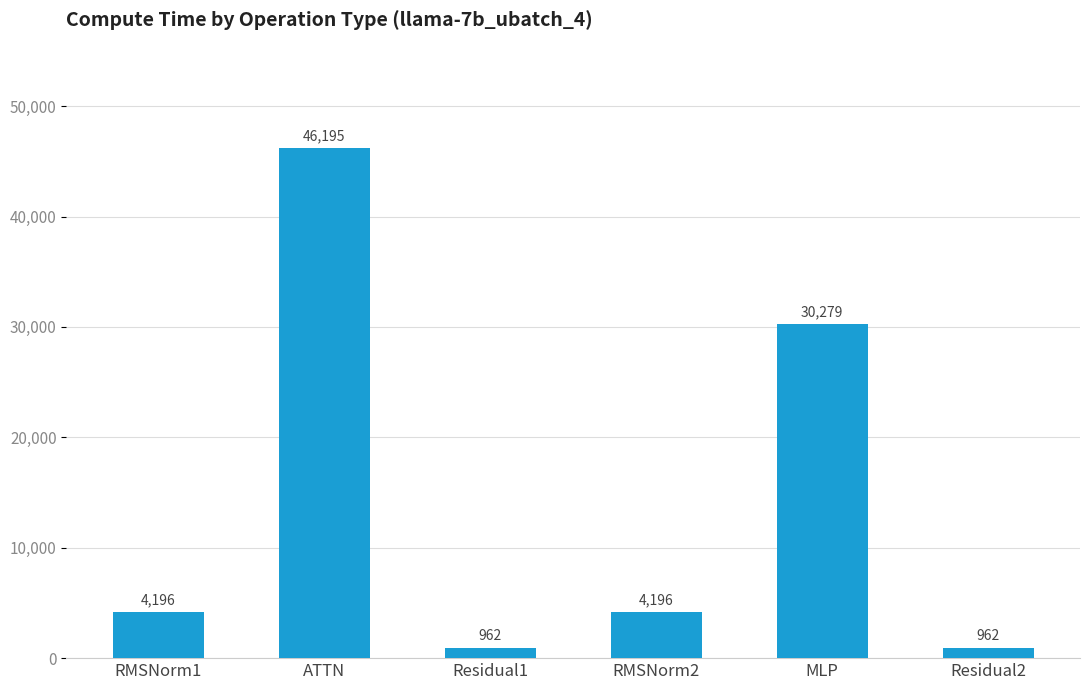

The chart shows a value of 30278.9 at MLP. True or false?

True